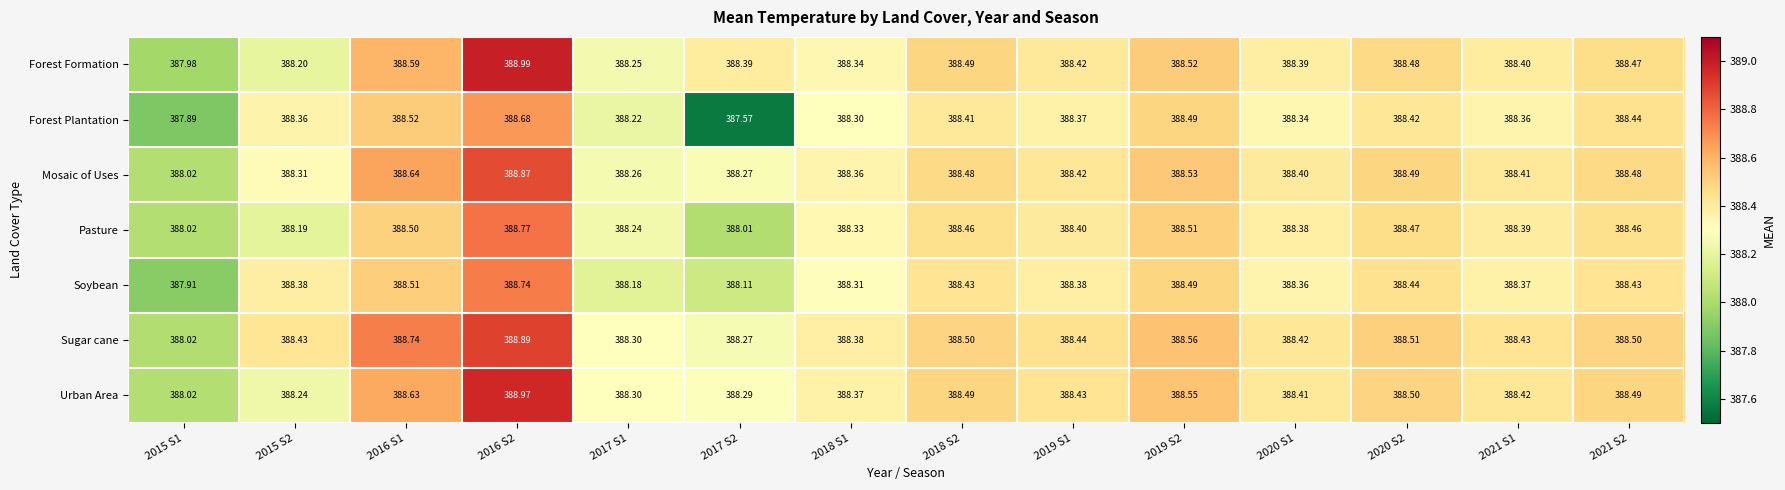

Between 2016 S2 and 2021 S1, which series saw the biggest shift?

Forest Formation